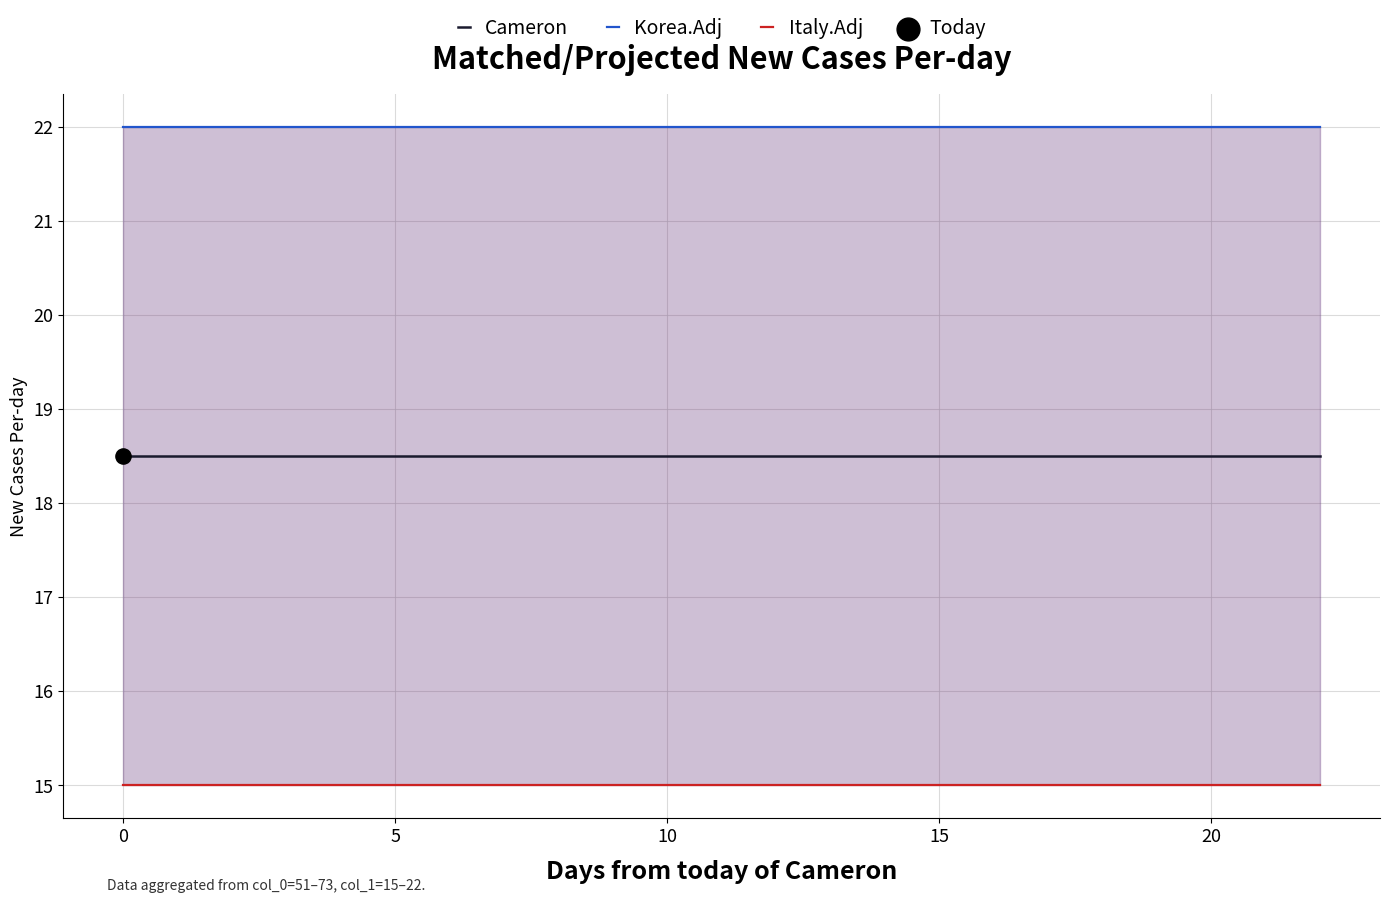

What is the total value across all series at 22?

55.5